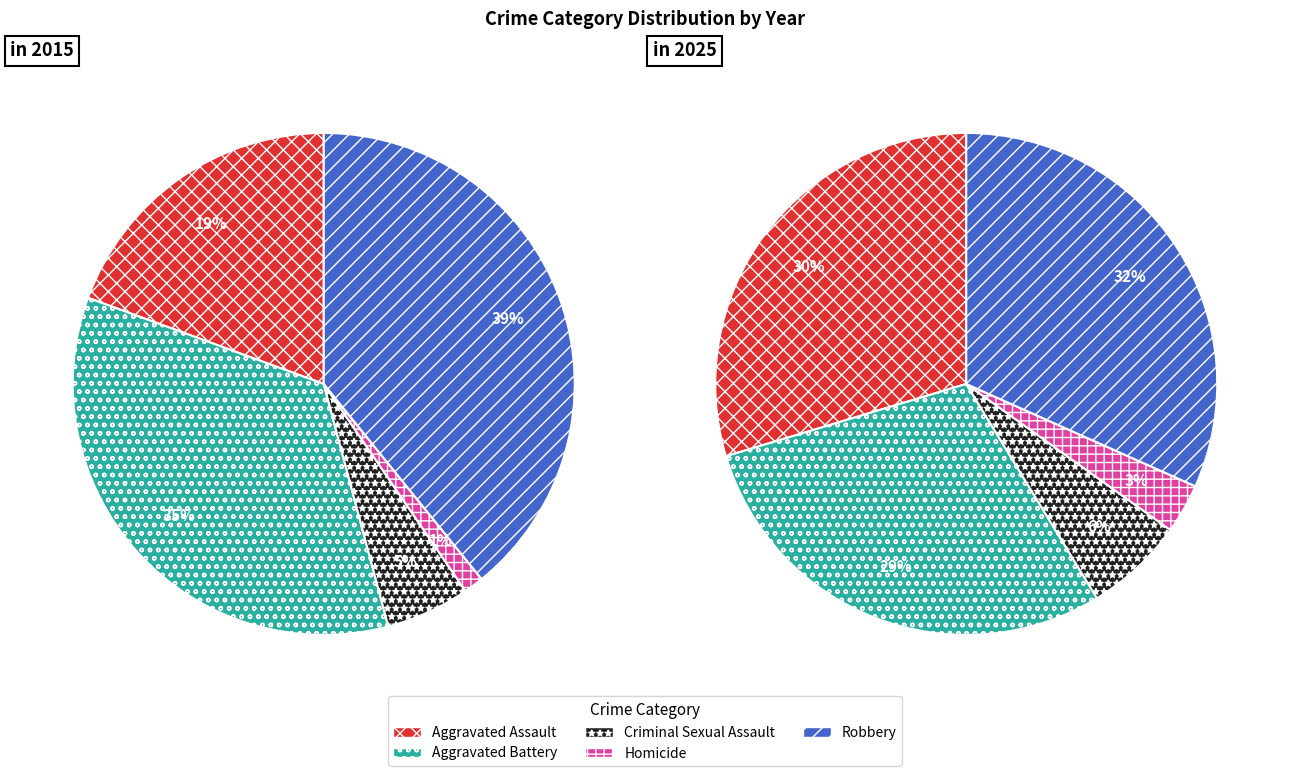

Is it true that Aggravated Battery is 39% of the pie?

False